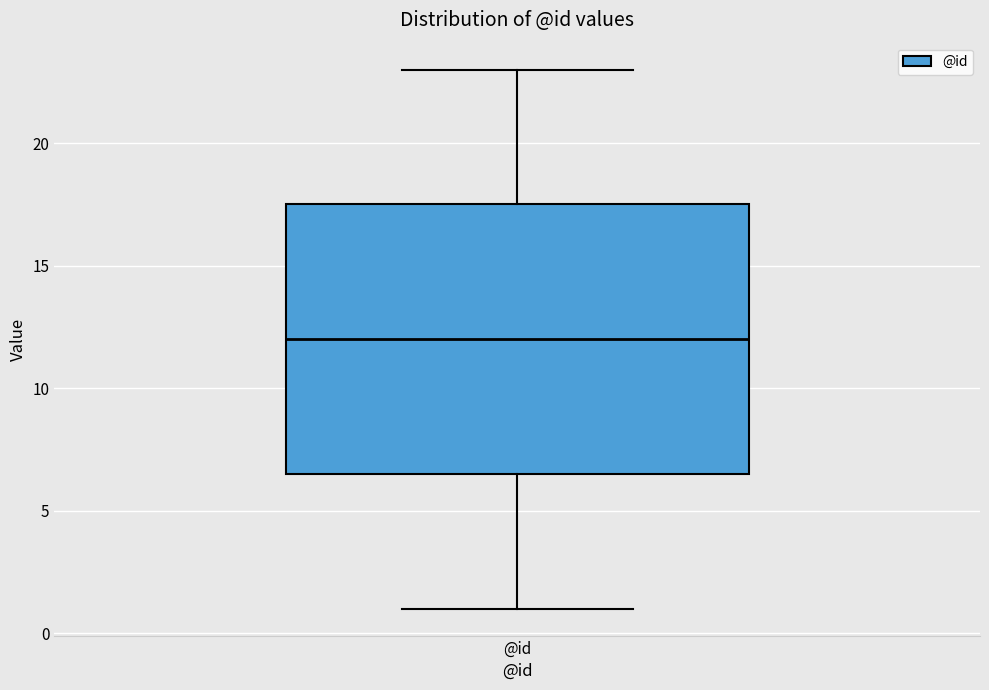

Read this box plot against the y-axis: the position of the median line, the range covered by the box, and the ends of both whiskers. The values are not printed on the chart, so give them approximately, as read against the axis.

median 12.0, box 6.5 to 17.5, whiskers 1.0 to 23.0